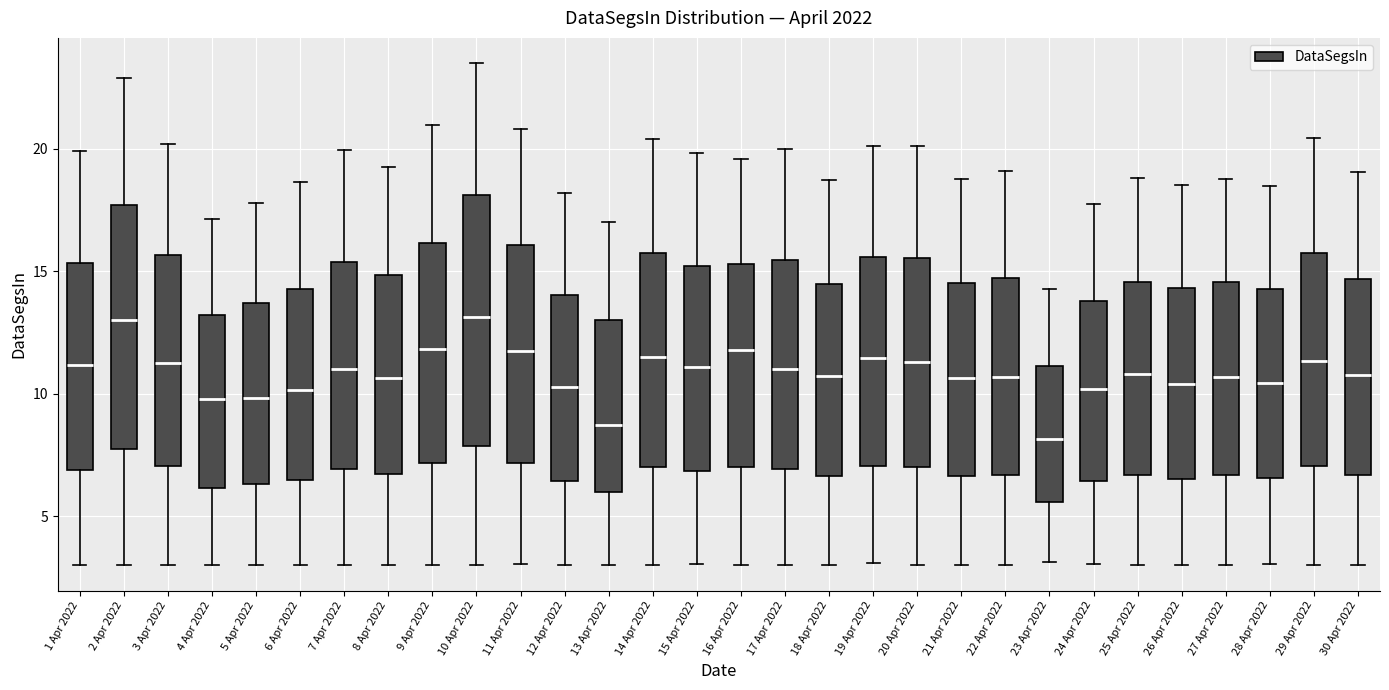

Reading left to right, transcribe this box plot: for each box, give where its median line is, the range the box spans, and where its two whiskers end, as read against the y-axis. The values are not printed on the chart, so give them approximately, as read against the axis.

1 Apr 2022: median 11.0, box 7.0 to 15.5, whiskers 3.0 to 20.0
2 Apr 2022: median 13.0, box 8.0 to 17.5, whiskers 3.0 to 23.0
3 Apr 2022: median 11.5, box 7.0 to 15.5, whiskers 3.0 to 20.0
4 Apr 2022: median 10.0, box 6.0 to 13.0, whiskers 3.0 to 17.0
5 Apr 2022: median 10.0, box 6.5 to 13.5, whiskers 3.0 to 18.0
6 Apr 2022: median 10.0, box 6.5 to 14.5, whiskers 3.0 to 18.5
7 Apr 2022: median 11.0, box 7.0 to 15.5, whiskers 3.0 to 20.0
8 Apr 2022: median 10.5, box 6.5 to 15.0, whiskers 3.0 to 19.5
9 Apr 2022: median 12.0, box 7.0 to 16.0, whiskers 3.0 to 21.0
10 Apr 2022: median 13.0, box 8.0 to 18.0, whiskers 3.0 to 23.5
11 Apr 2022: median 12.0, box 7.0 to 16.0, whiskers 3.0 to 21.0
12 Apr 2022: median 10.5, box 6.5 to 14.0, whiskers 3.0 to 18.0
13 Apr 2022: median 9.0, box 6.0 to 13.0, whiskers 3.0 to 17.0
14 Apr 2022: median 11.5, box 7.0 to 15.5, whiskers 3.0 to 20.5
15 Apr 2022: median 11.0, box 7.0 to 15.0, whiskers 3.0 to 20.0
16 Apr 2022: median 12.0, box 7.0 to 15.5, whiskers 3.0 to 19.5
17 Apr 2022: median 11.0, box 7.0 to 15.5, whiskers 3.0 to 20.0
18 Apr 2022: median 10.5, box 6.5 to 14.5, whiskers 3.0 to 18.5
19 Apr 2022: median 11.5, box 7.0 to 15.5, whiskers 3.0 to 20.0
20 Apr 2022: median 11.5, box 7.0 to 15.5, whiskers 3.0 to 20.0
21 Apr 2022: median 10.5, box 6.5 to 14.5, whiskers 3.0 to 19.0
22 Apr 2022: median 10.5, box 6.5 to 14.5, whiskers 3.0 to 19.0
23 Apr 2022: median 8.0, box 5.5 to 11.0, whiskers 3.0 to 14.5
24 Apr 2022: median 10.0, box 6.5 to 14.0, whiskers 3.0 to 18.0
25 Apr 2022: median 11.0, box 6.5 to 14.5, whiskers 3.0 to 19.0
26 Apr 2022: median 10.5, box 6.5 to 14.5, whiskers 3.0 to 18.5
27 Apr 2022: median 10.5, box 6.5 to 14.5, whiskers 3.0 to 19.0
28 Apr 2022: median 10.5, box 6.5 to 14.5, whiskers 3.0 to 18.5
29 Apr 2022: median 11.5, box 7.0 to 16.0, whiskers 3.0 to 20.5
30 Apr 2022: median 11.0, box 6.5 to 14.5, whiskers 3.0 to 19.0